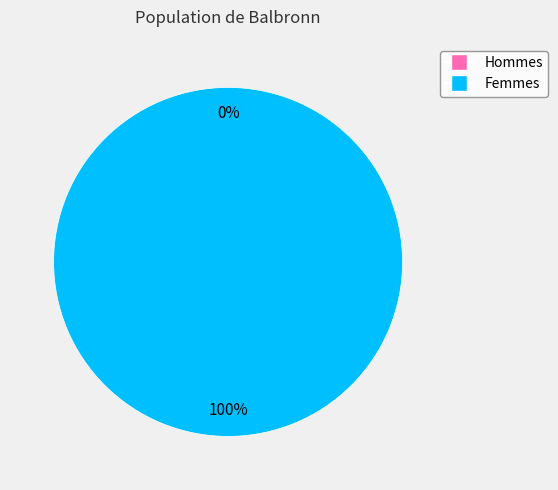

To the nearest percent, what is the difference between the largest and smallest slice percentages?

100%